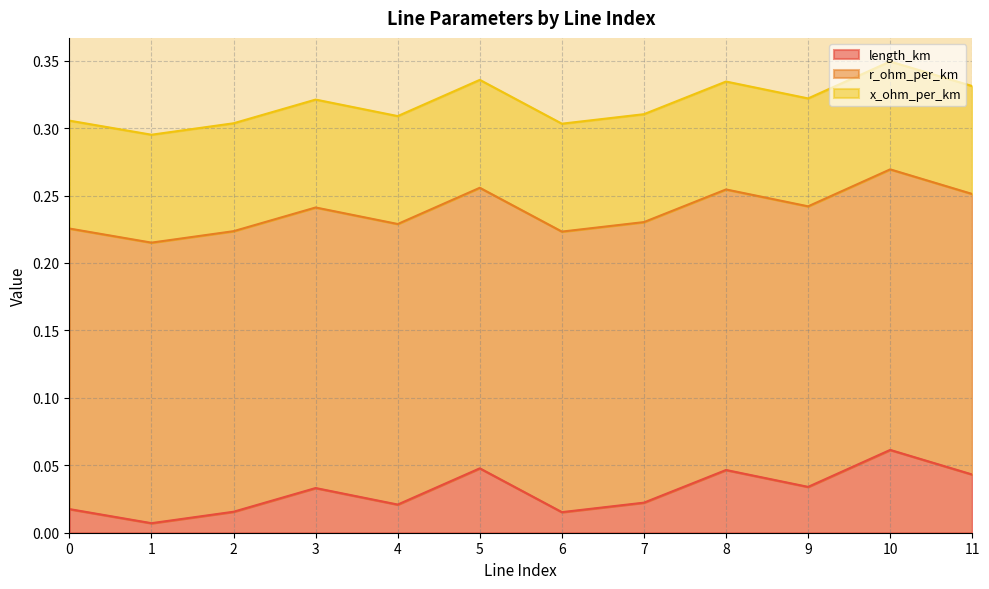

Which series has the widest spread of values?

length_km